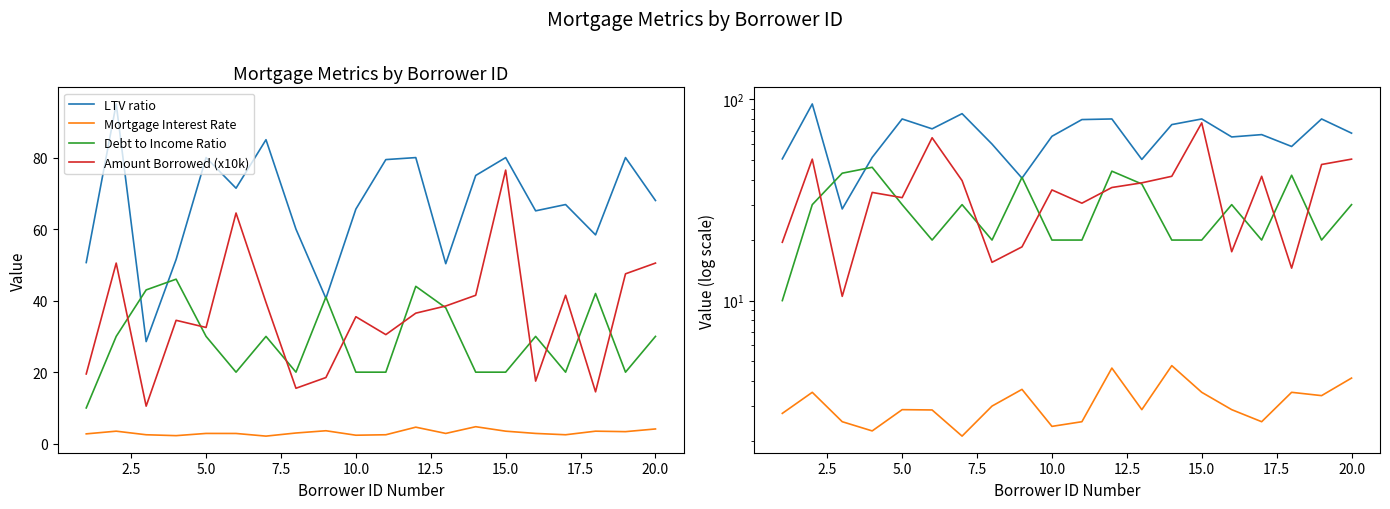

Which series has the widest spread of values?

LTV ratio